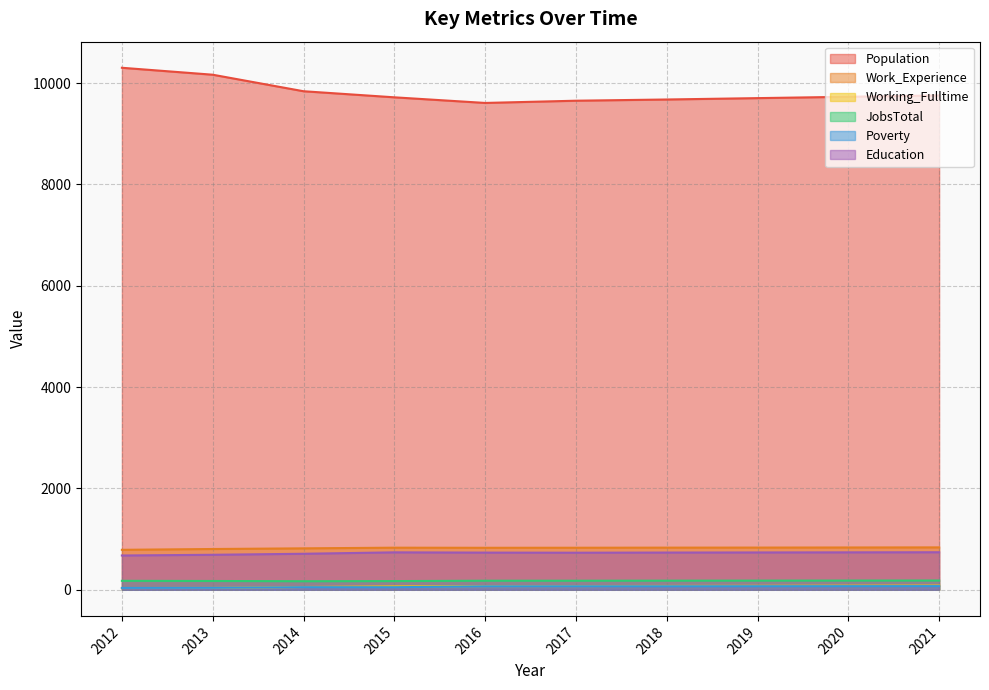

What is the maximum value for Education?

741